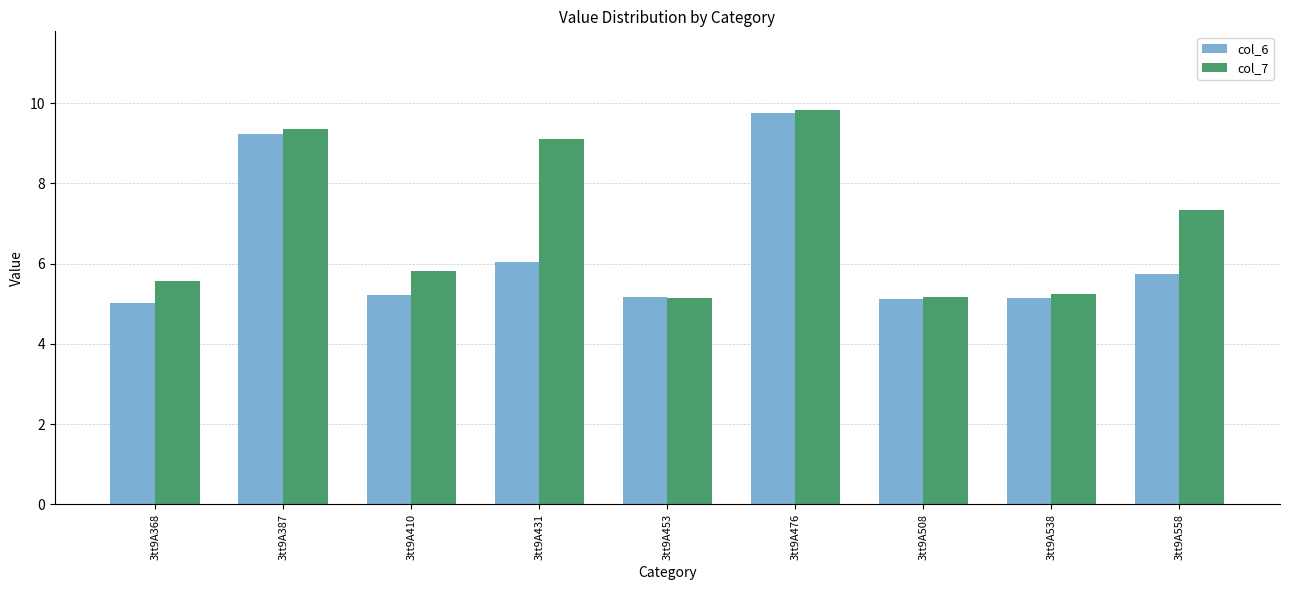

Is the value of col_6 at 3tt9A410 greater than the value of col_7 at 3tt9A476?

No